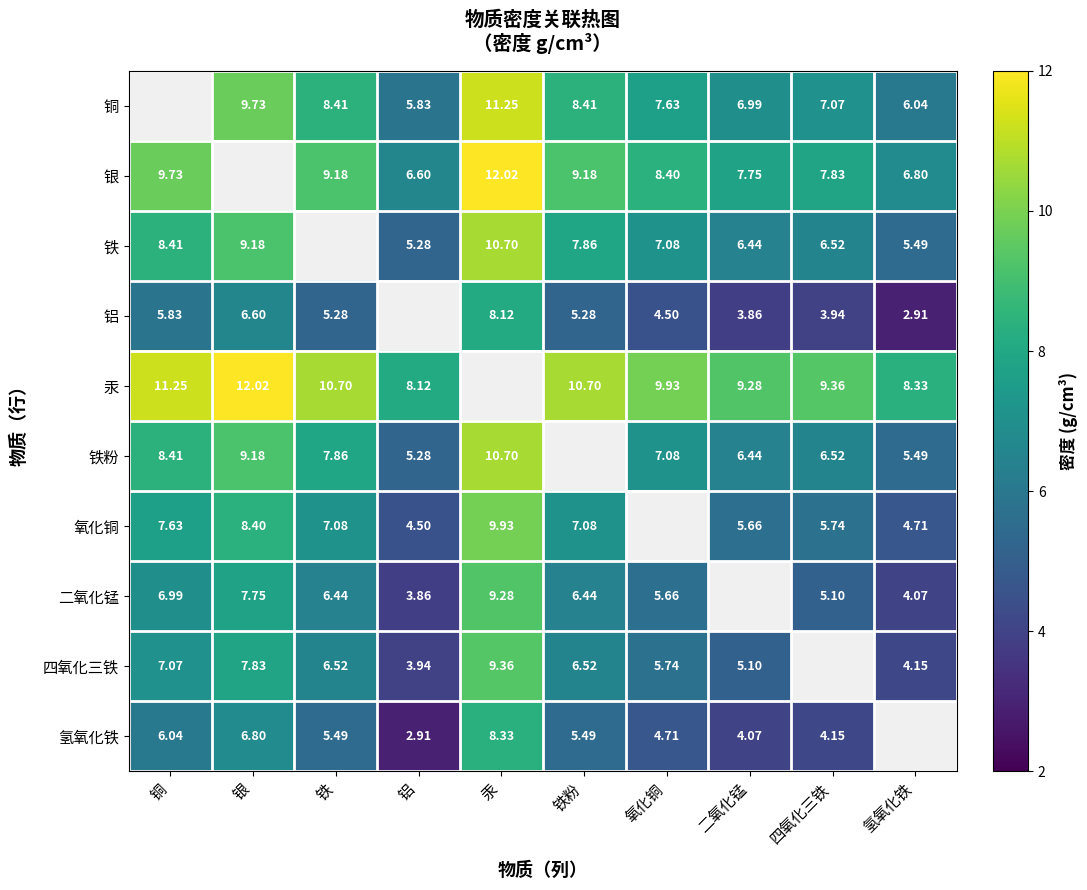

Is the value of 二氧化锰 at 四氧化三铁 greater than the value of 汞 at 铜?

No